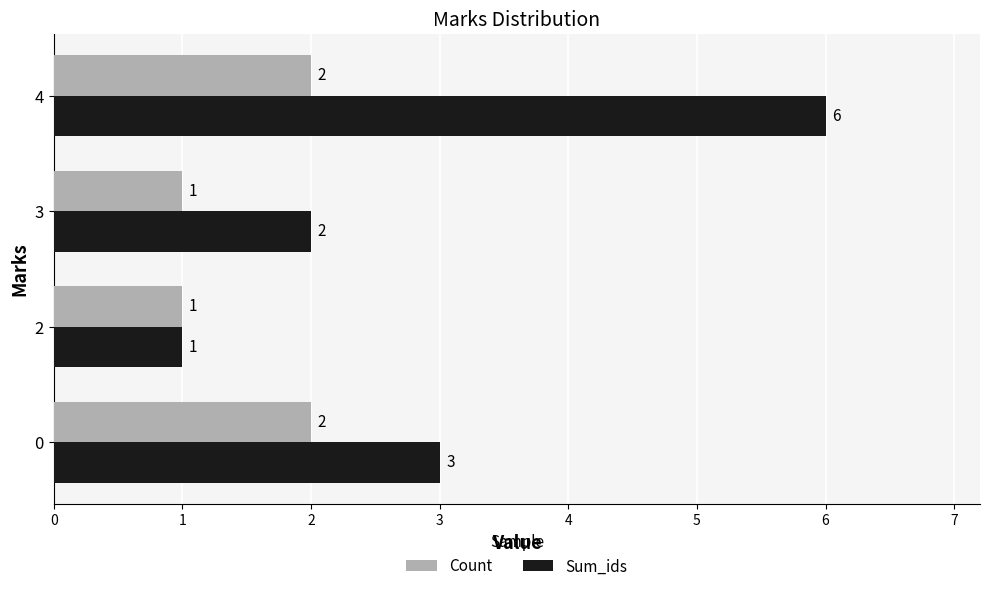

Which series has the largest total across all categories?

Sum_ids